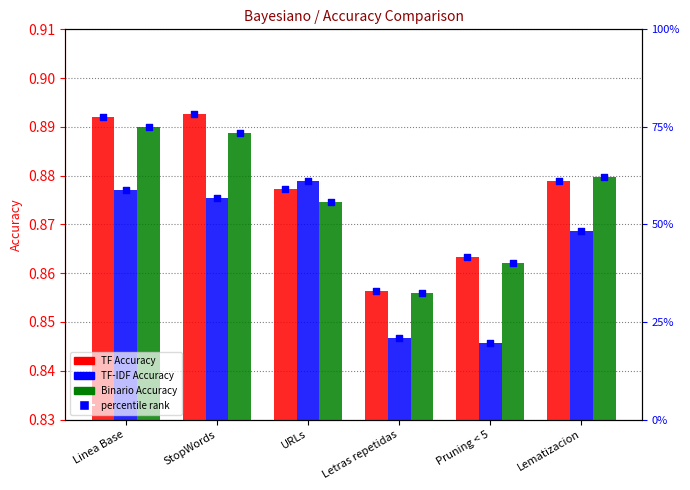

At how many categories does at least one series exceed 0?

6